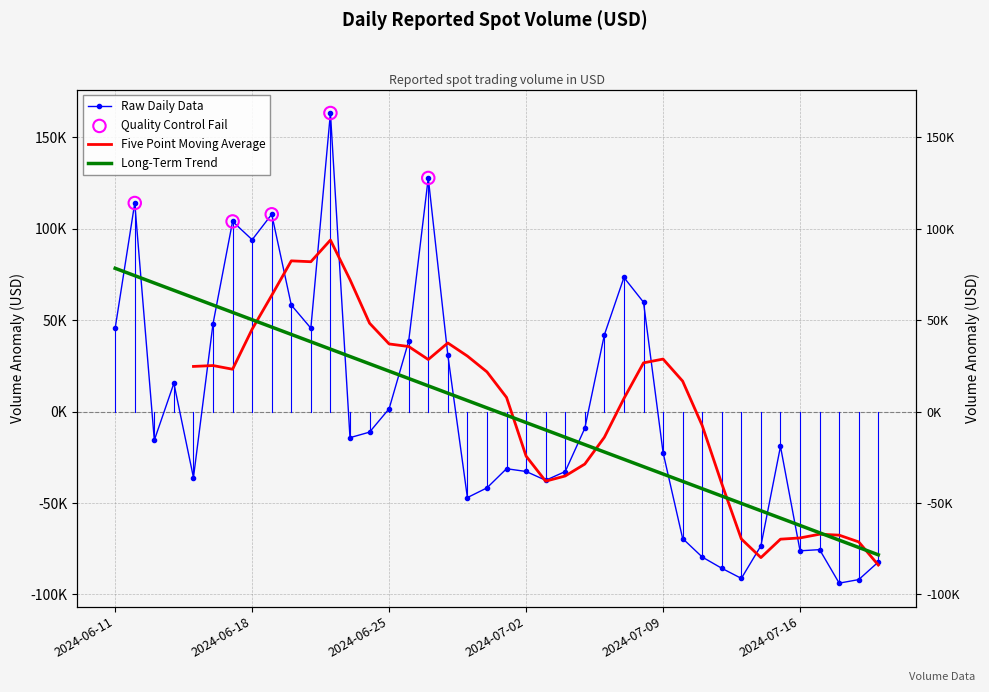

Which has a higher value, 2024-07-10 or 2024-06-24?

2024-06-24